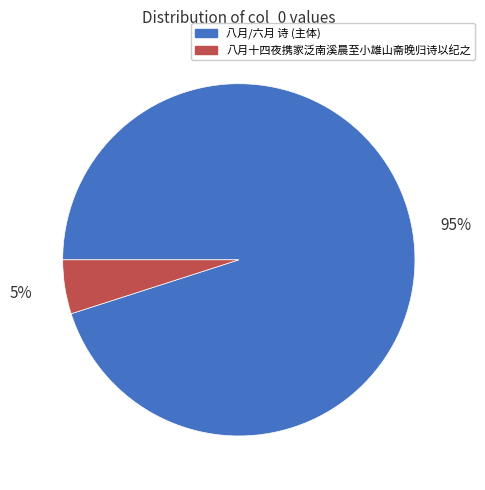

To the nearest percent, what is the average slice percentage?

50%